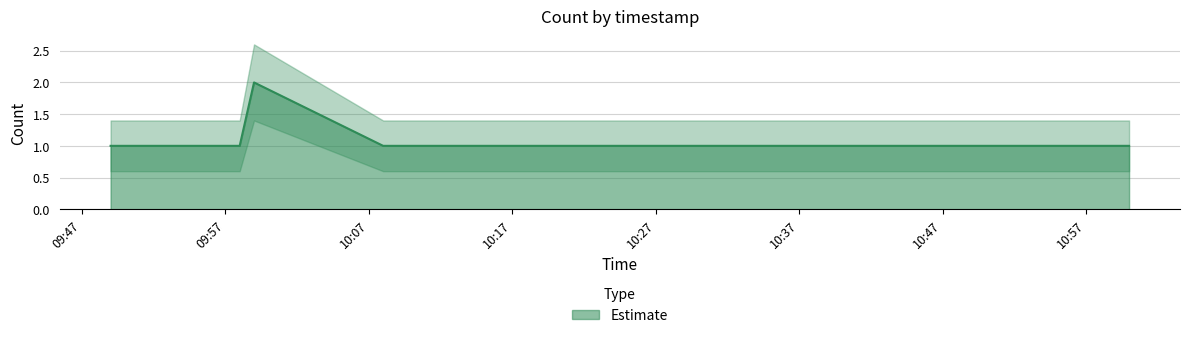

What is the difference between the highest and lowest values at 2019-06-24 09:49:00?

0.8